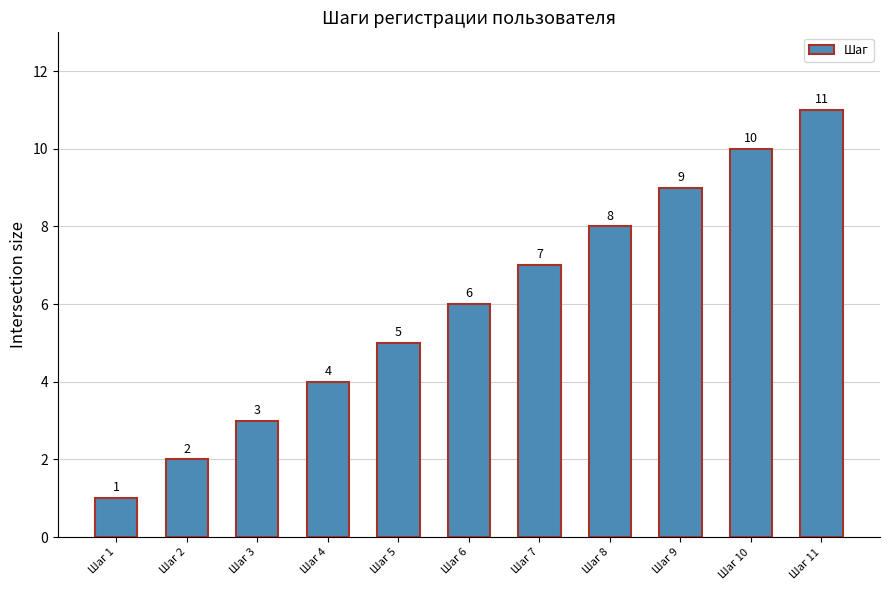

Where is the data nearest to the value 6?

Шаг 6